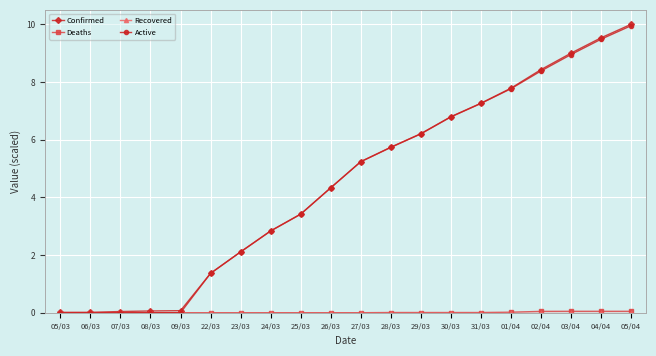

Between 05/03 and 22/03, which series saw the biggest shift?

Active